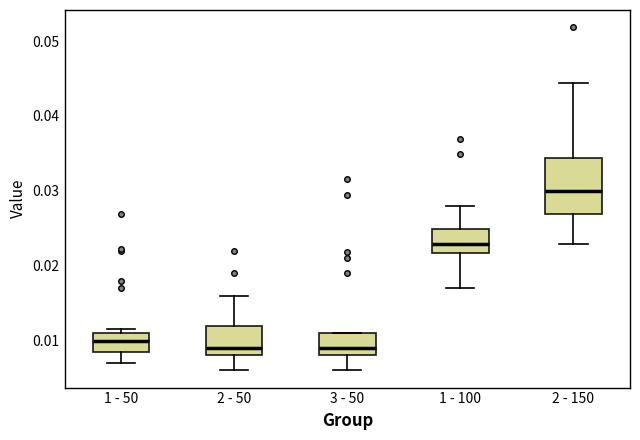

Which box has the highest median line?

2 - 150